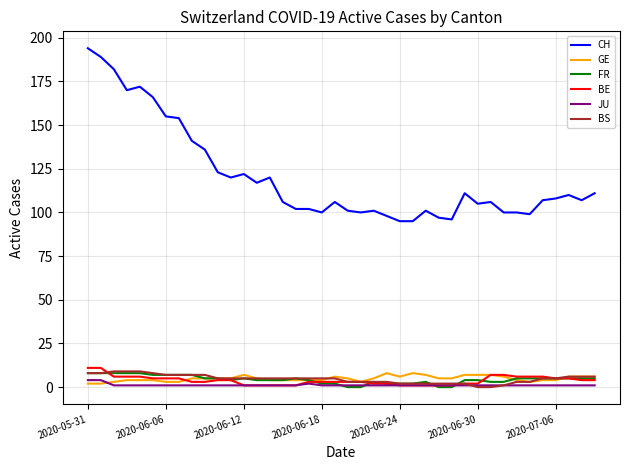

Which series has the largest range (max minus min)?

CH